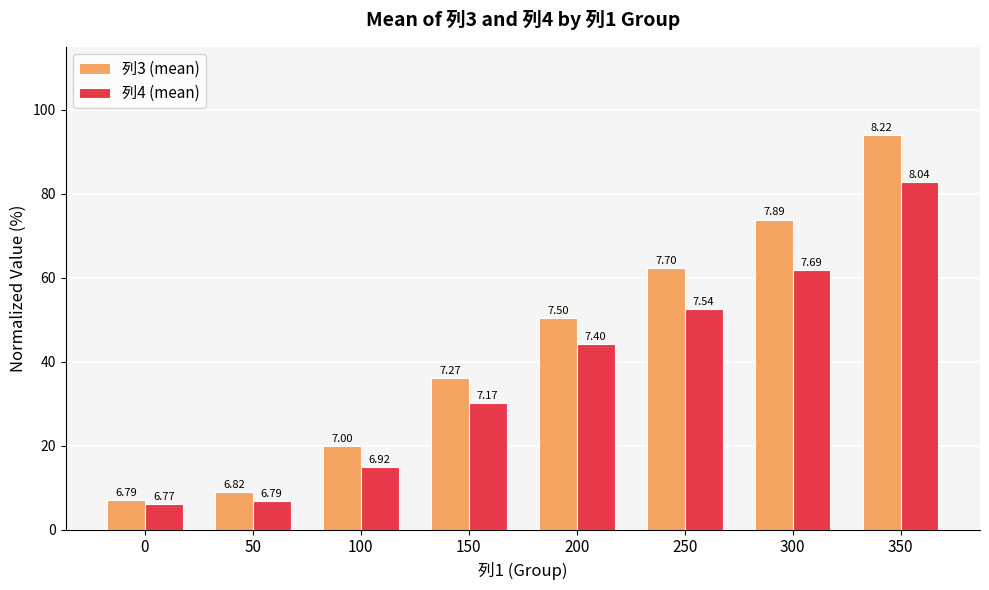

Reading left to right, list all the values displayed in this chart.

列3 (mean): 7.0	8.9	20.0	36.0	50.4	62.3	73.9	93.9
列4 (mean): 6.1	6.8	15.0	30.2	44.1	52.6	61.8	82.8